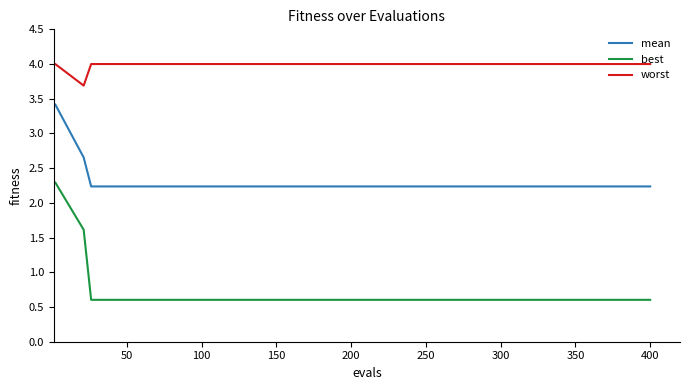

List the series in order of their peak value, highest first.

worst, mean, best